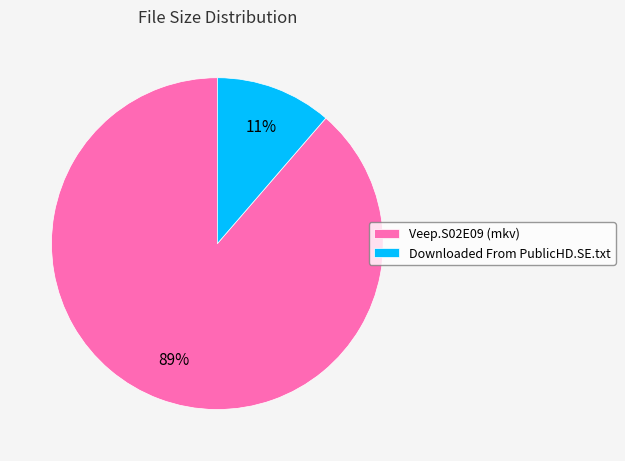

Combined, do Veep.S02E09 (mkv) and Downloaded From PublicHD.SE.txt account for over 50%?

Yes